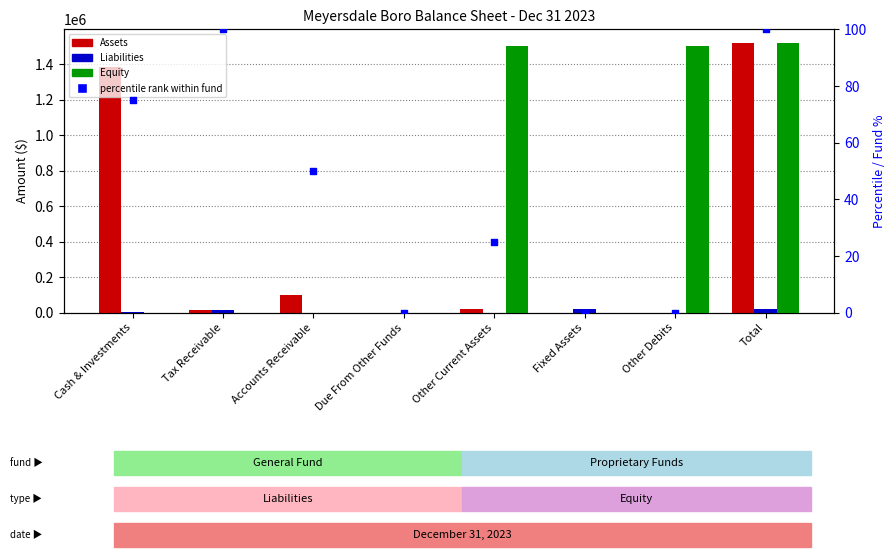

Which series has the largest total across all categories?

Equity